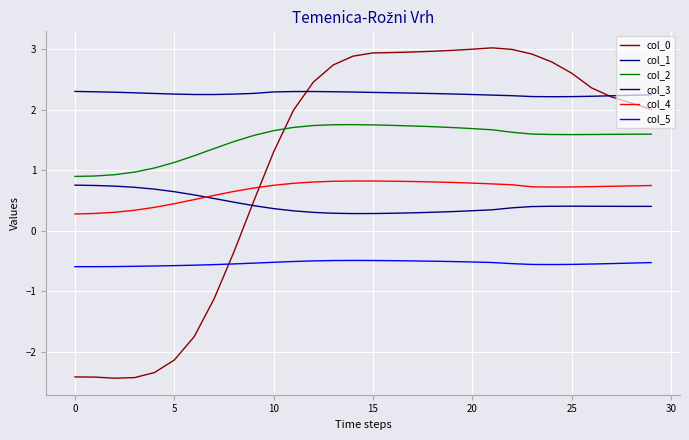

Does the chart display data point markers on the line(s)?

No